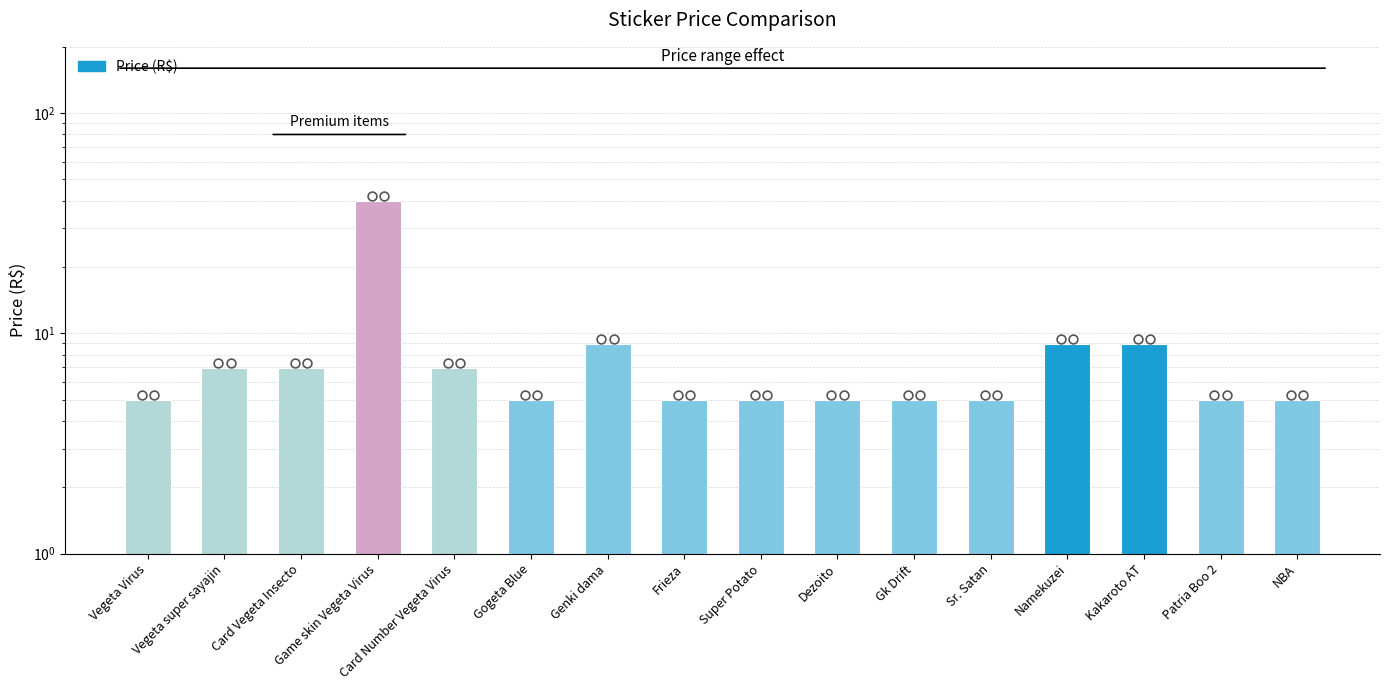

Approximately how many times larger is the value at Vegeta super sayajin compared to Genki dama?

0.8